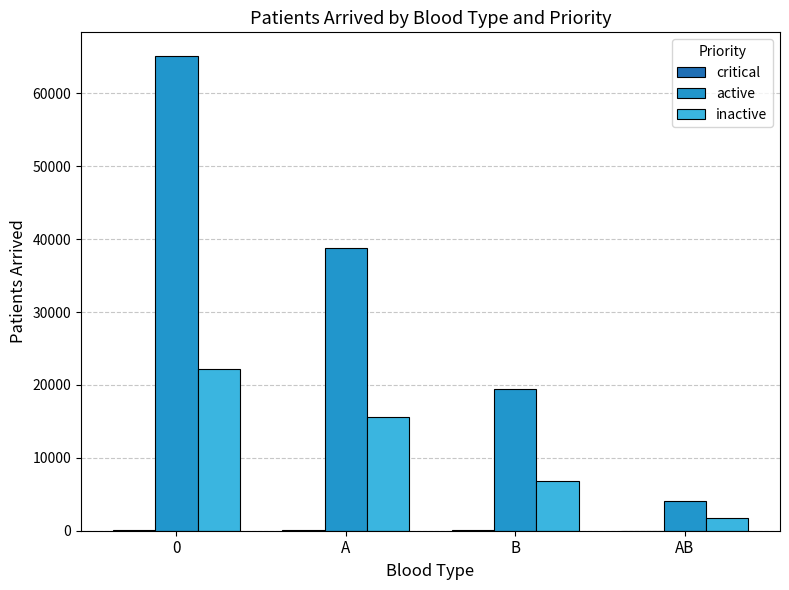

Is the value of inactive at 0 greater than the value of active at AB?

Yes